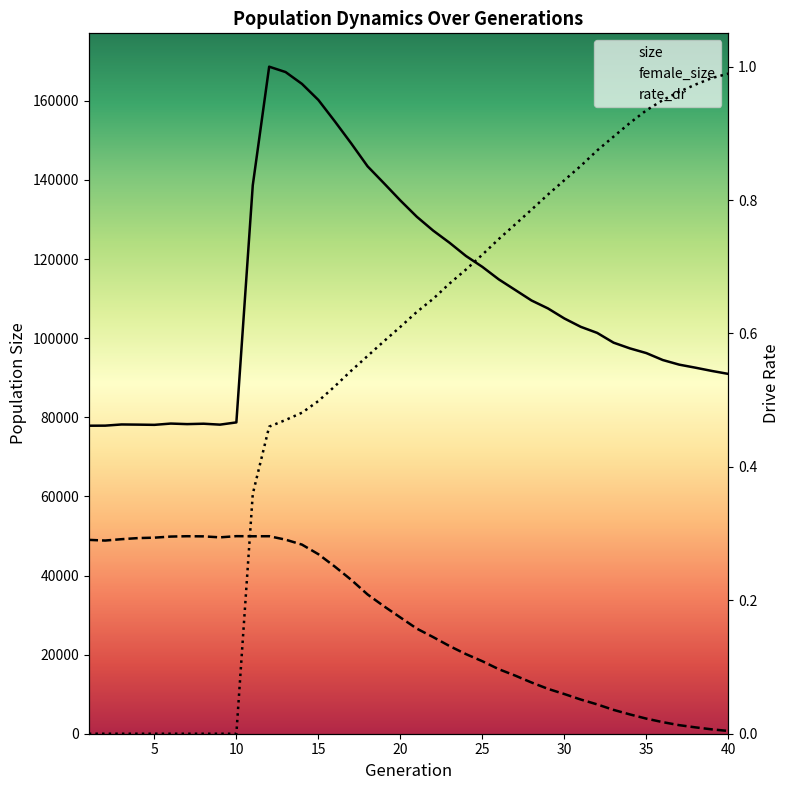

How many series are shown in this chart?

3